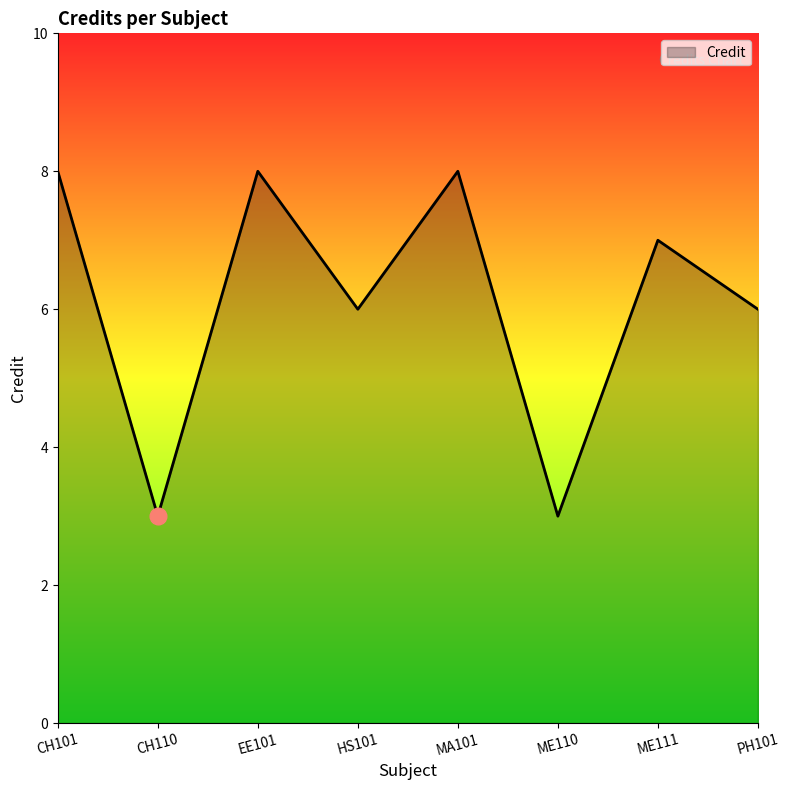

What is the ratio of the value at ME111 to the value at MA101?

0.9